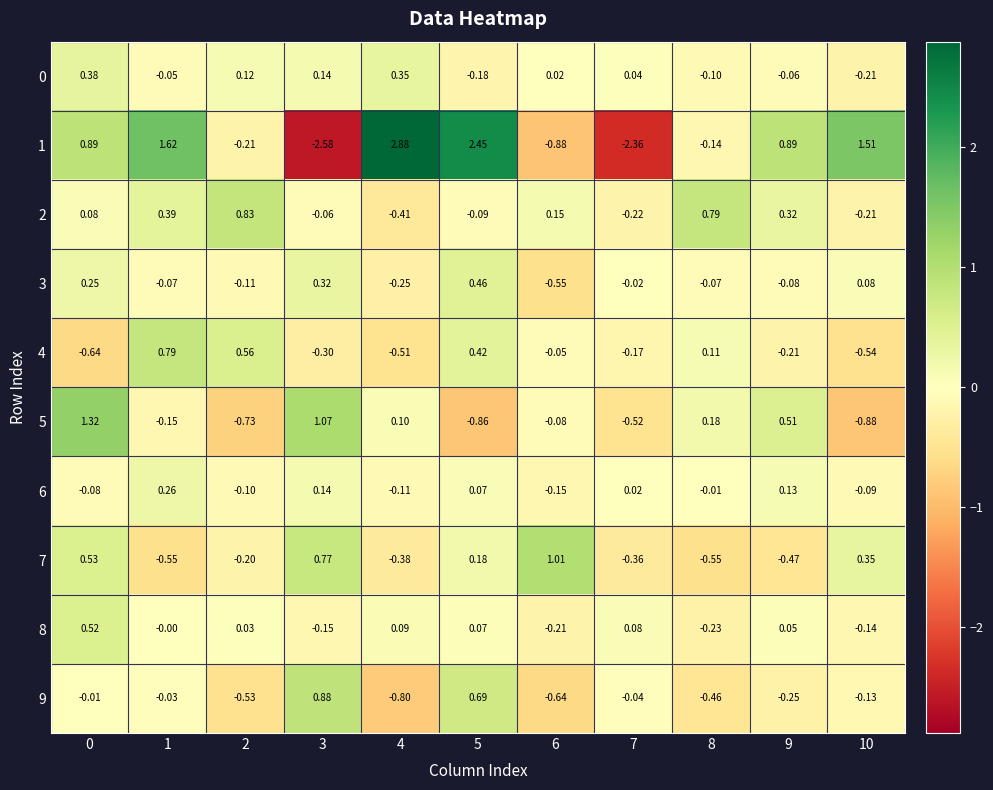

Is the value of 2 at 3 greater than the value of 9 at 6?

Yes